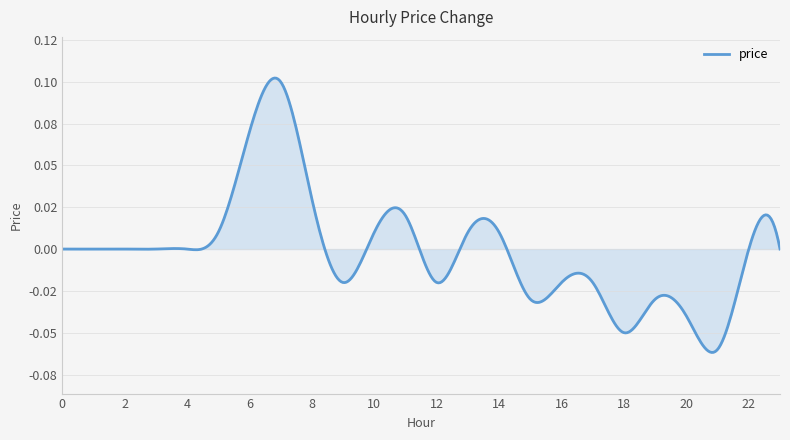

How many points are lower than both their immediate neighbors (excluding endpoints)?

5